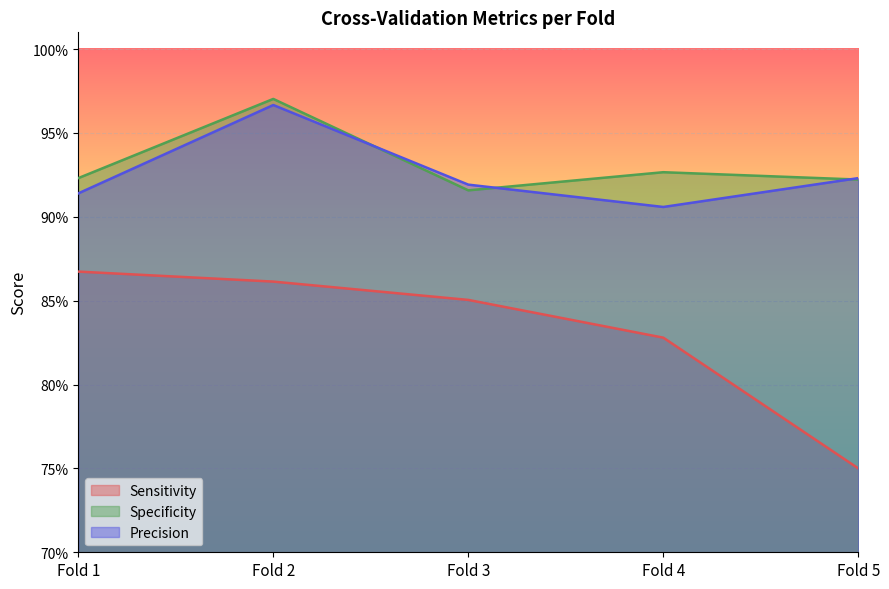

What are all the series names shown in the legend?

Sensitivity, Specificity, Precision